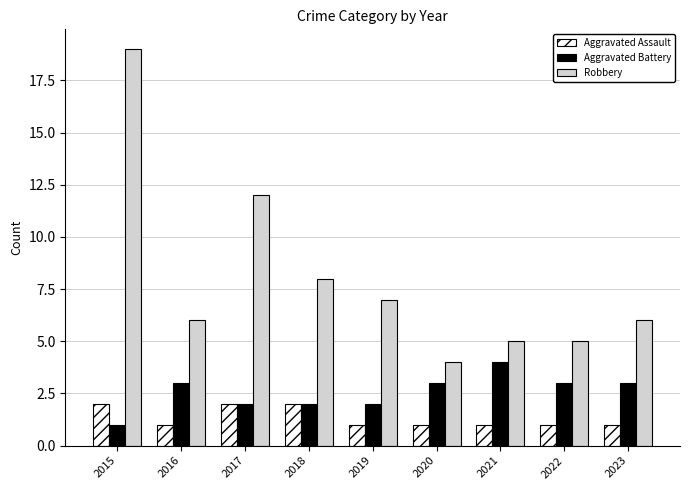

The Aggravated Assault series shows 2 at 2022. True or false?

False